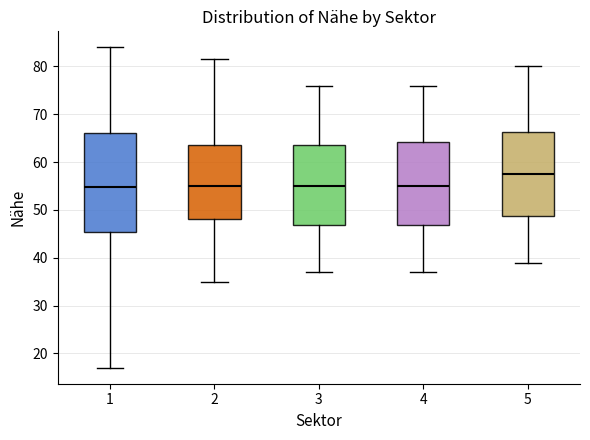

Where does the lower whisker of the box at x = 3 end on the y-axis? The values are not printed on the chart, so give them approximately, as read against the axis.

37